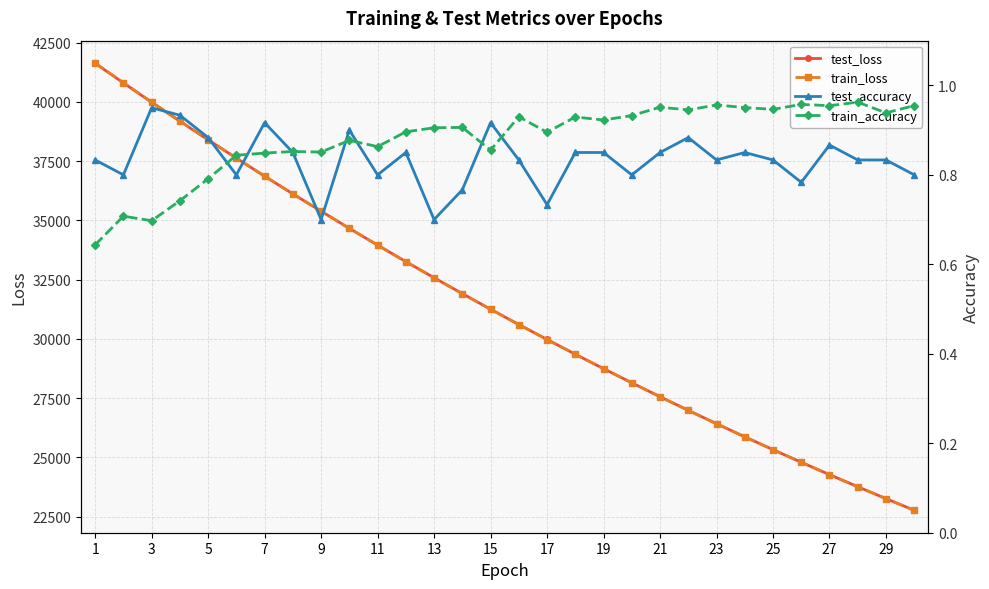

True or false: test_loss and test_accuracy cross at least once.

False